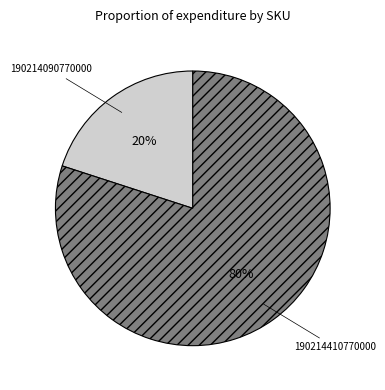

To the nearest percent, what is the difference between the largest and smallest slice percentages?

60%